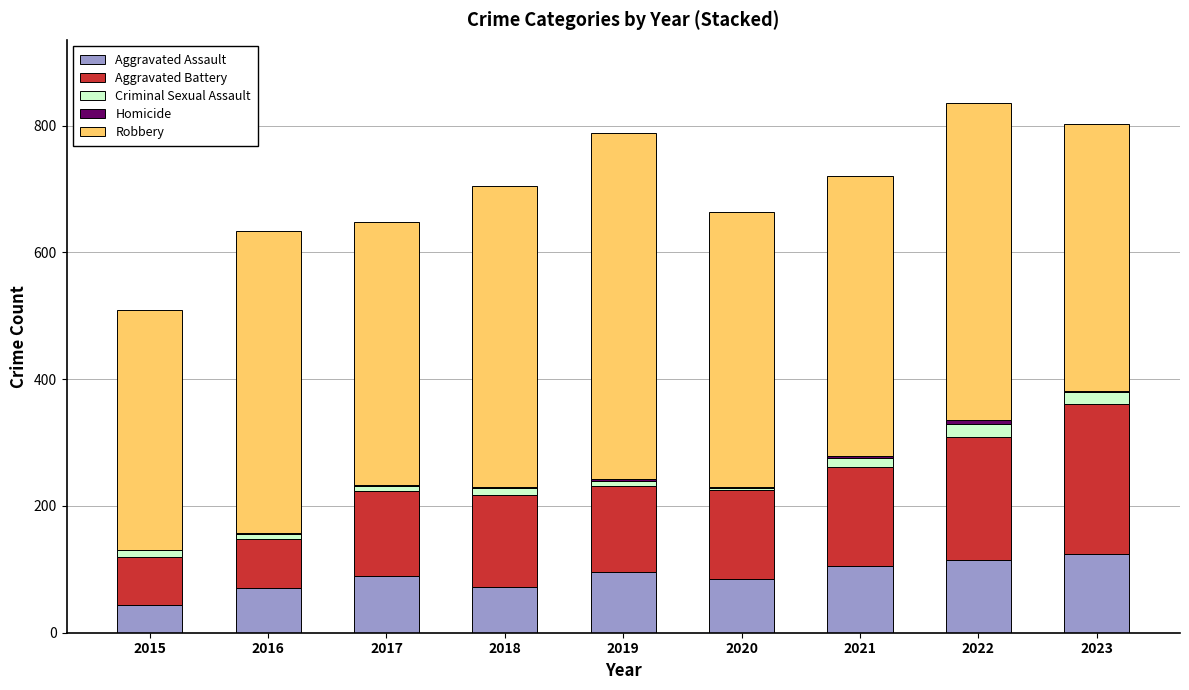

The value of Aggravated Assault at 2023 is 59. True or false?

False